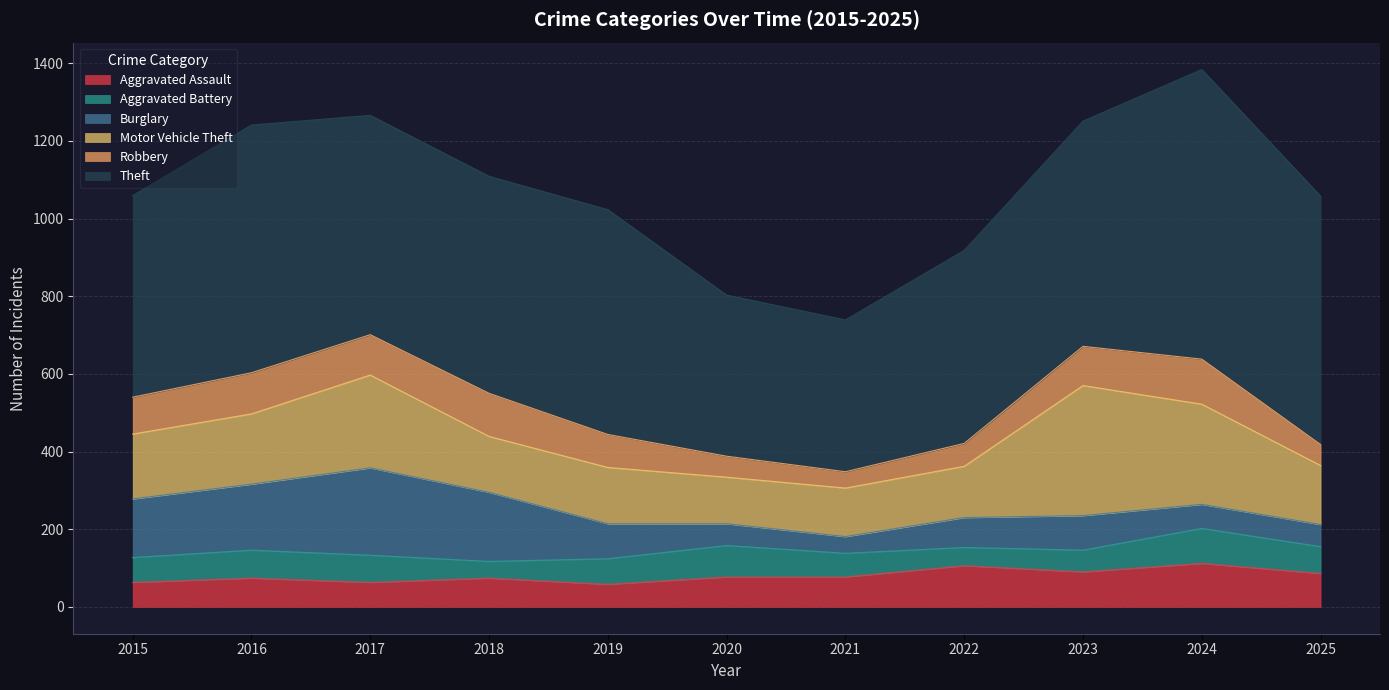

Is the value of Aggravated Assault at 2022 greater than the value of Robbery at 2025?

Yes